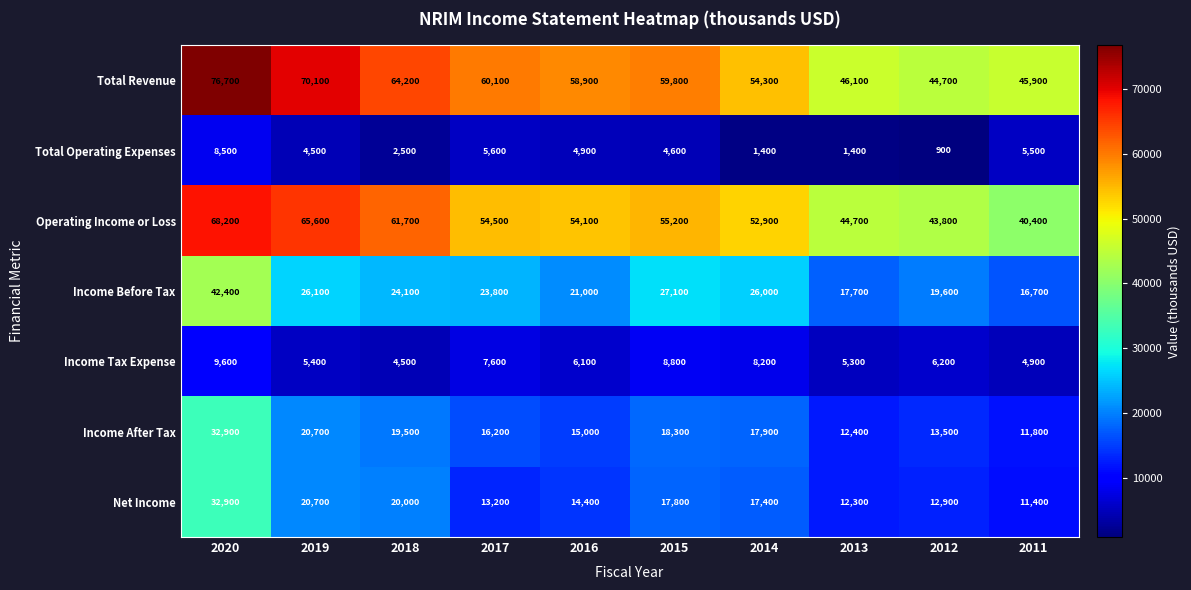

How many data points in Income After Tax are less than 17900?

5